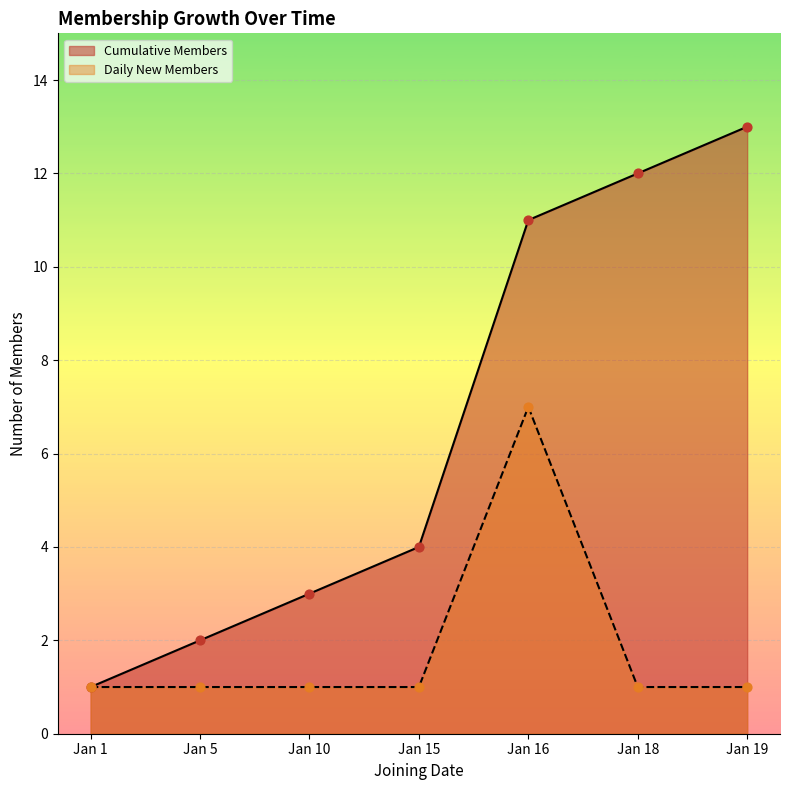

What are all the series names shown in the legend?

Cumulative Members, Daily New Members